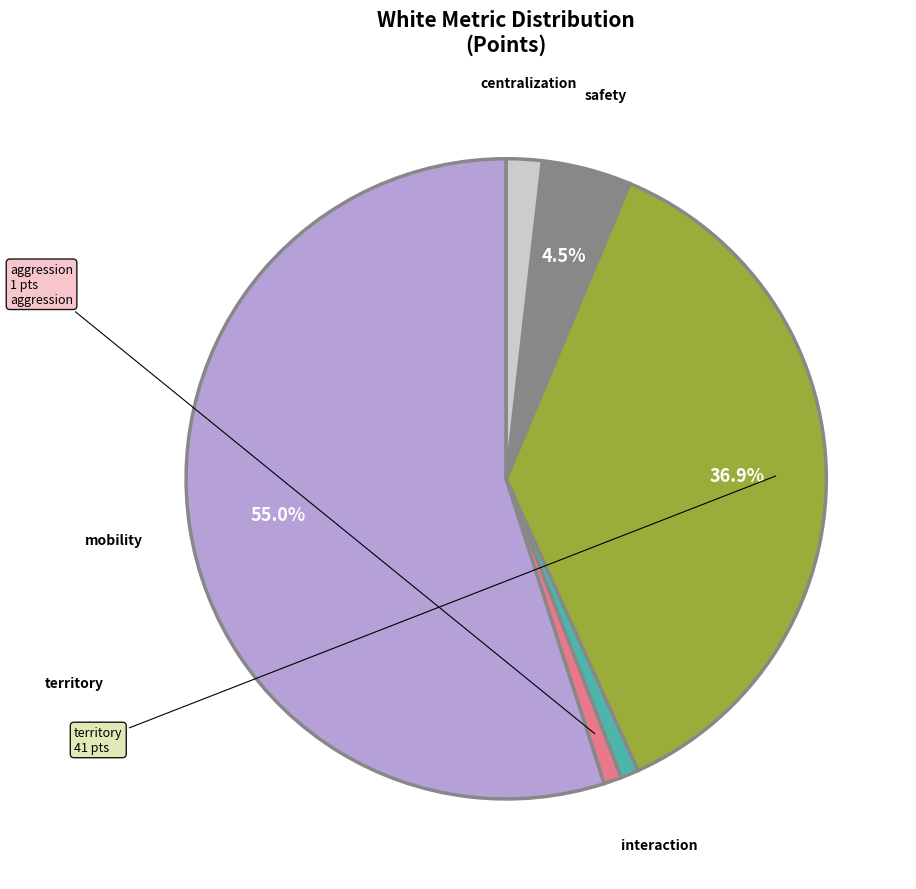

Is the sum of mobility and interaction greater than half?

Yes